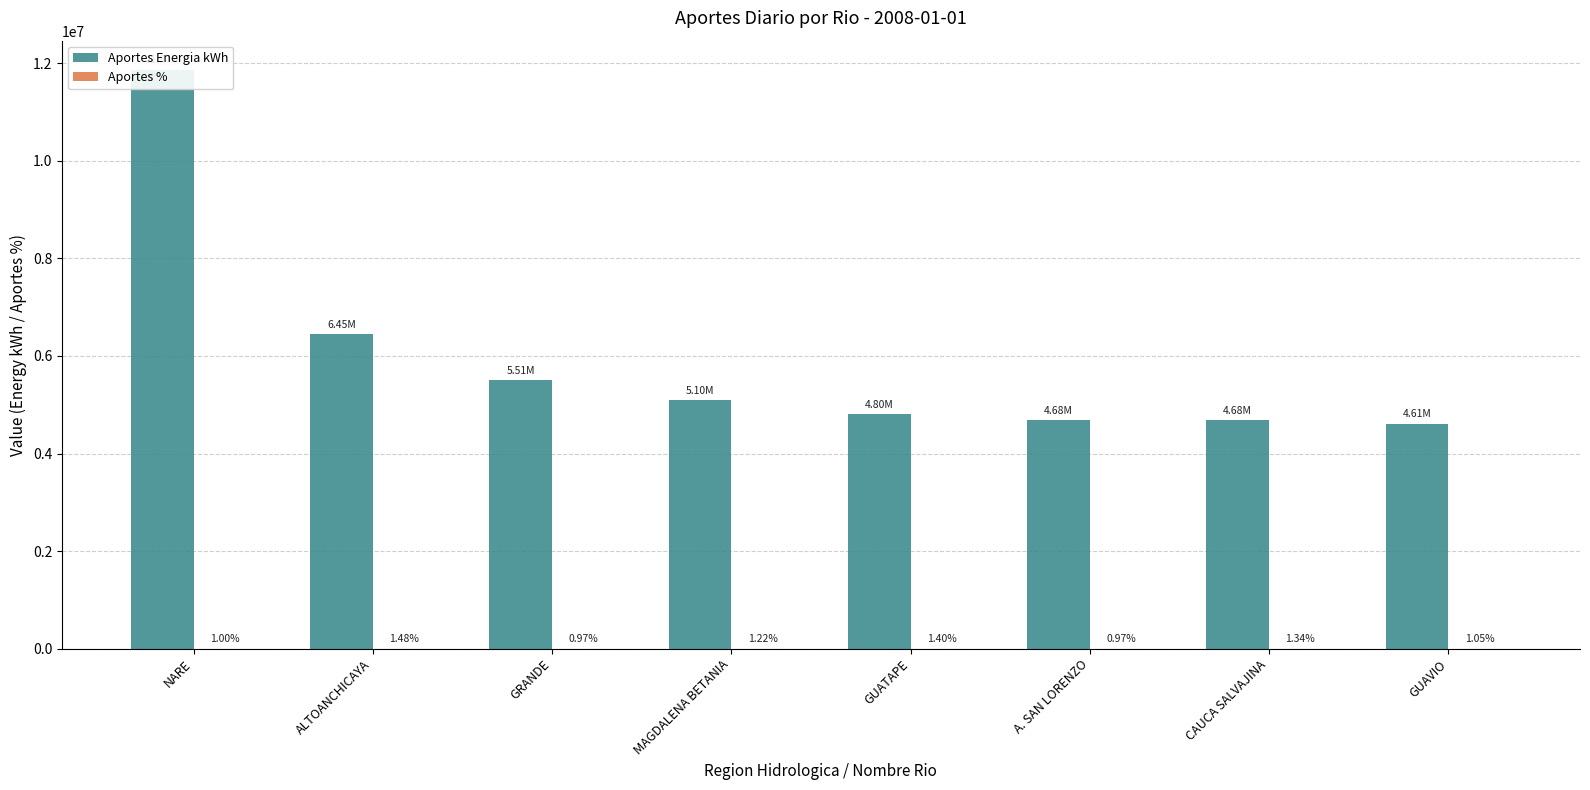

How many distinct data groups are displayed?

2